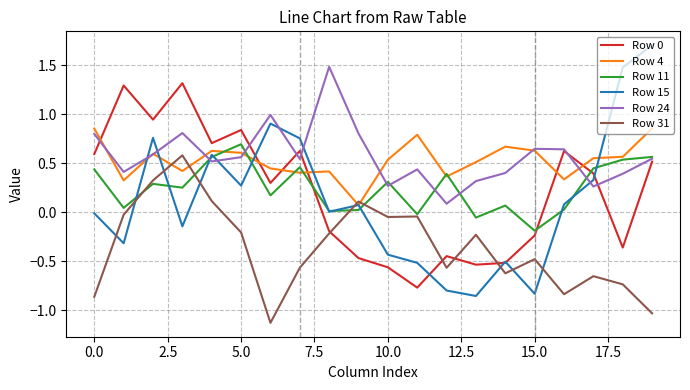

What is the lowest value of the Row 31 series?

-1.1